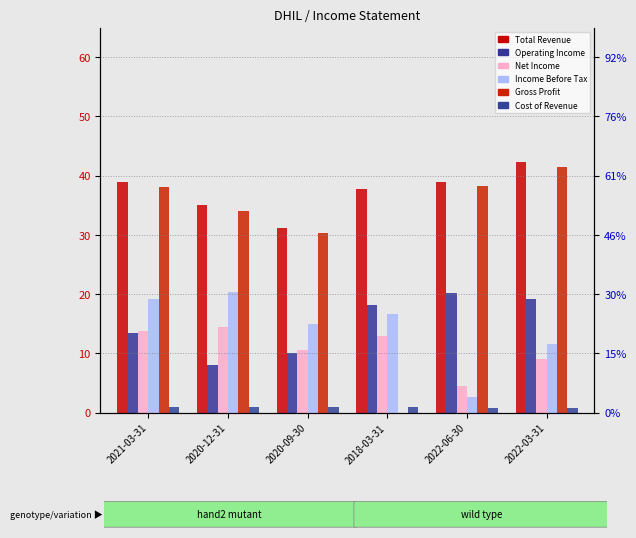

Which series has the largest total across all categories?

Total Revenue